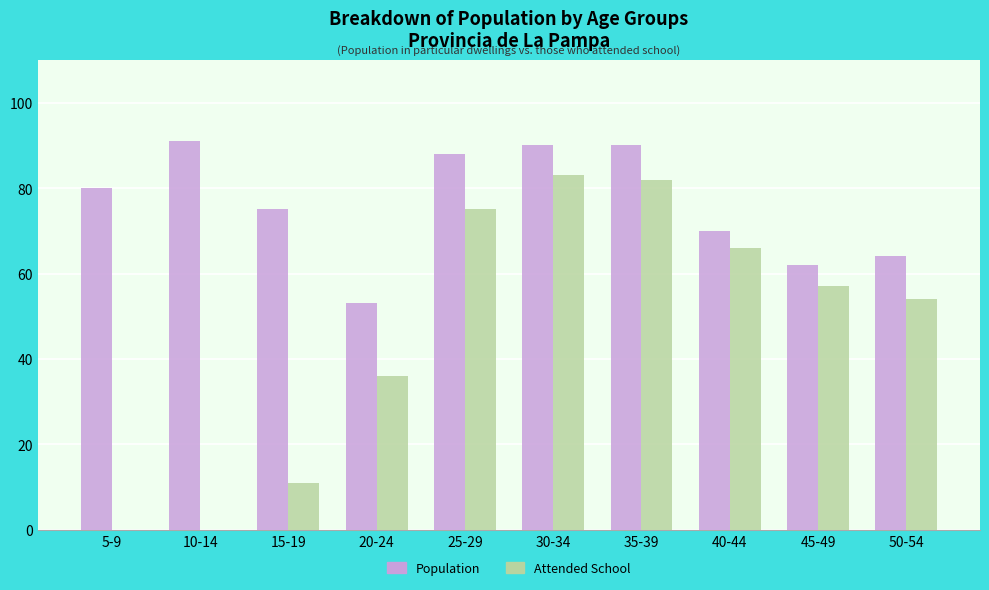

What is the highest value of the Population series?

91